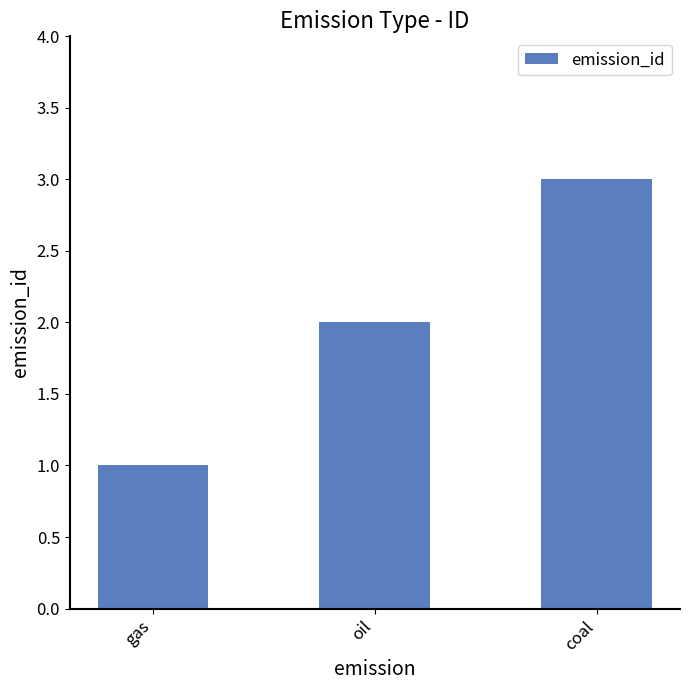

Is it true that the value at oil is 1?

False